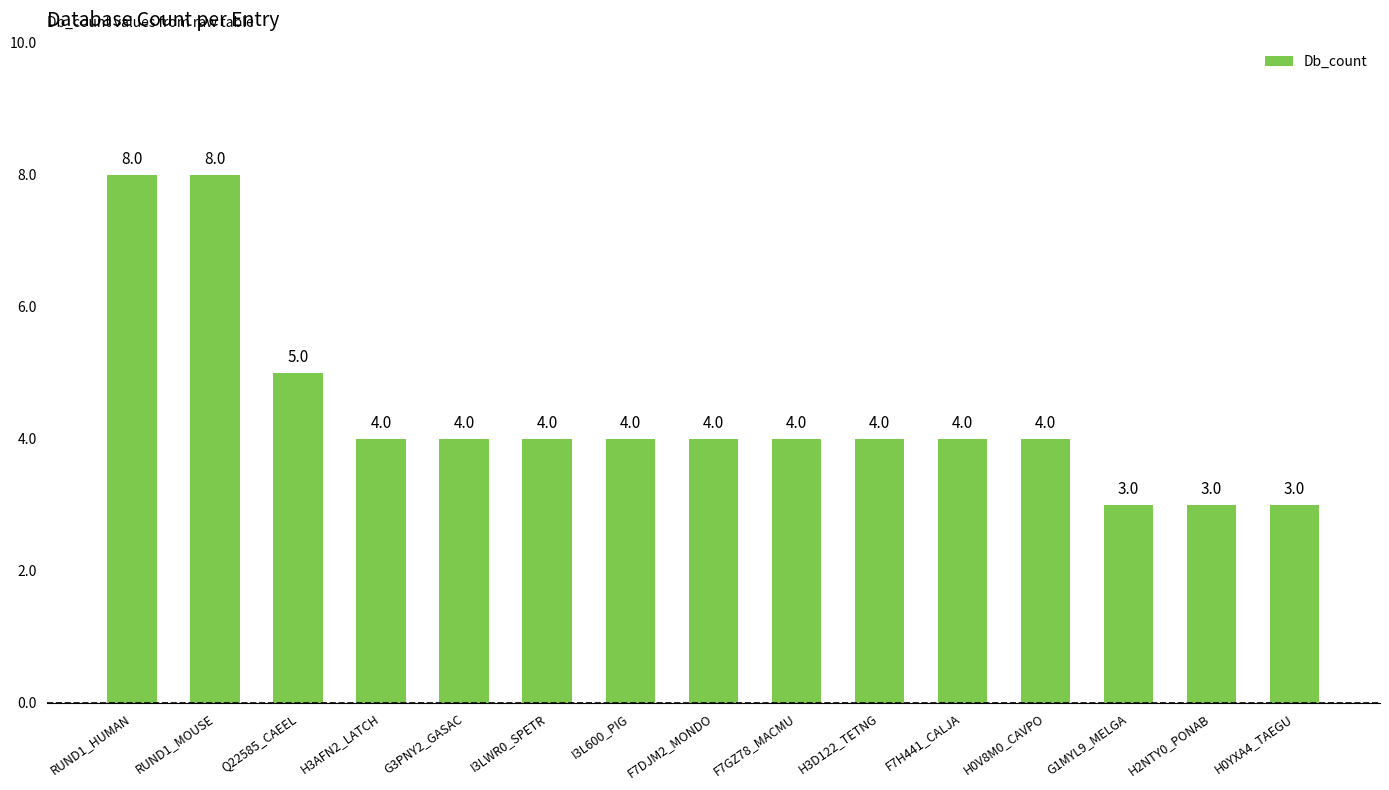

Does the chart contain stacked bars?

No